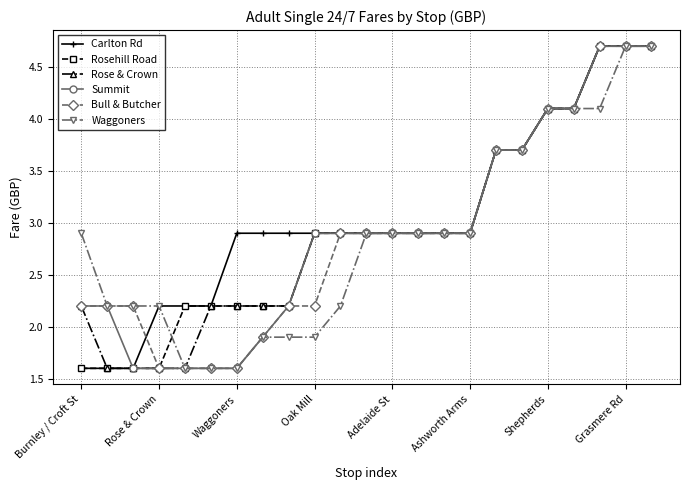

At how many categories does at least one series exceed 3?

7